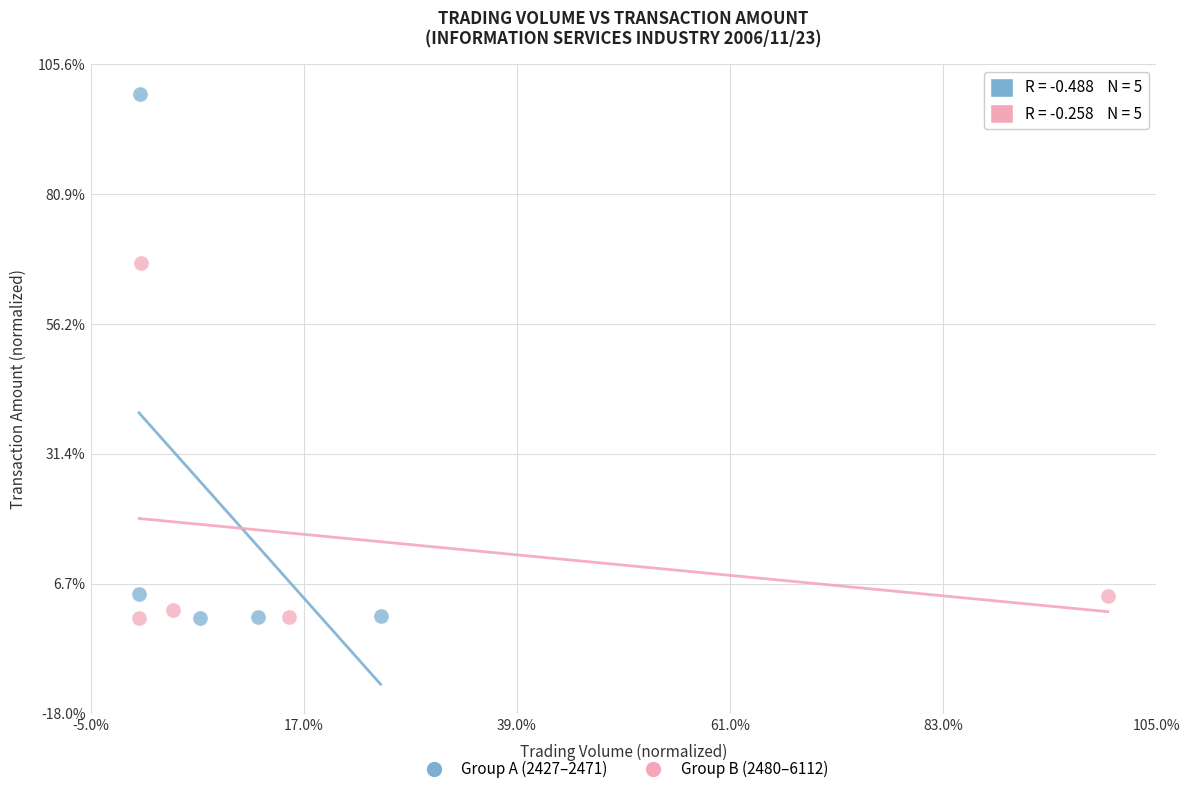

What are all the series names shown in the legend?

Group A (2427–2471), Group B (2480–6112)